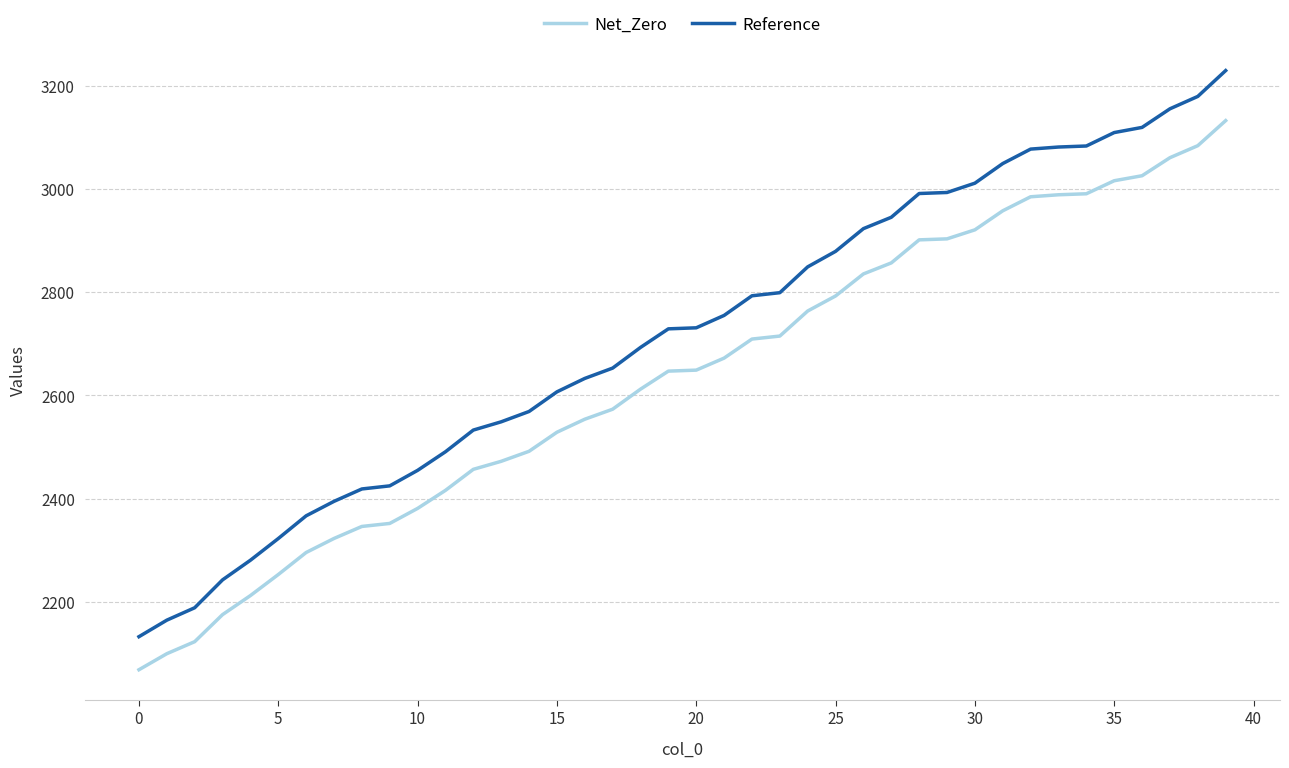

What is the difference between the maximum and minimum values in the Net_Zero series?

1063.1